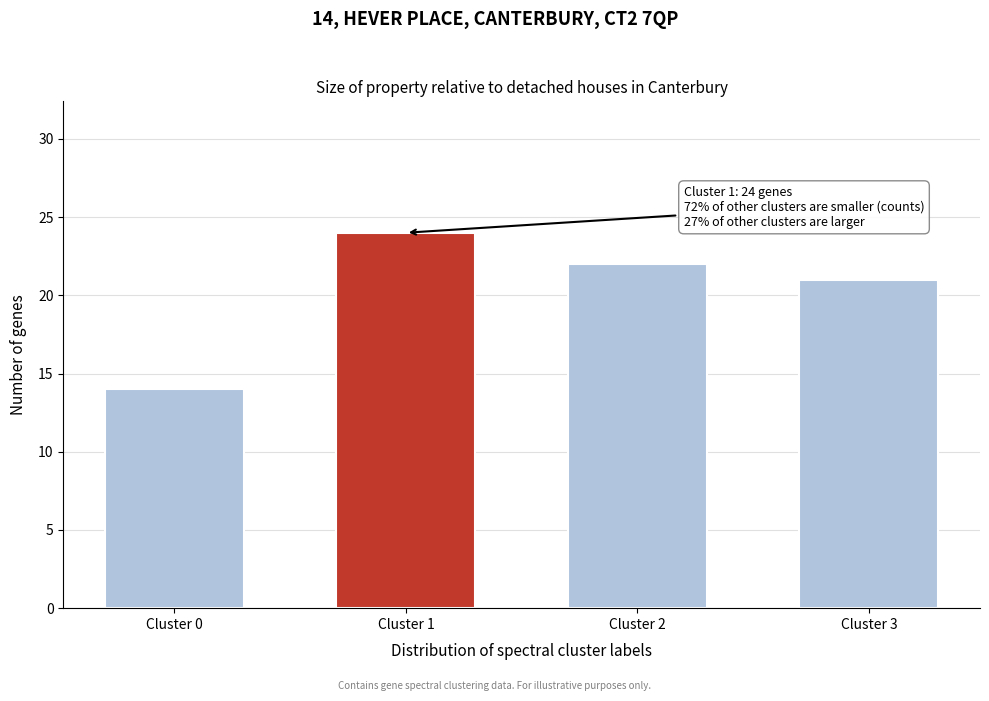

Reading left to right, extract all data points from this chart.

Cluster 0=14	Cluster 1=24	Cluster 2=22	Cluster 3=21